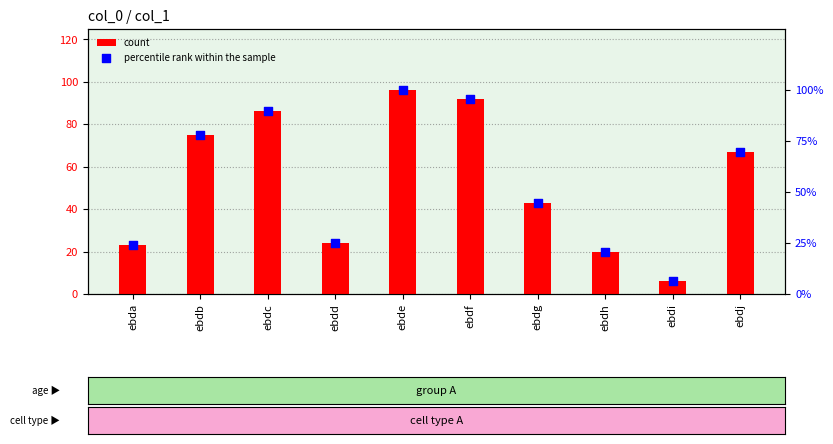

Is the value of percentile rank within the sample at ebdg greater than the value of count at ebde?

No